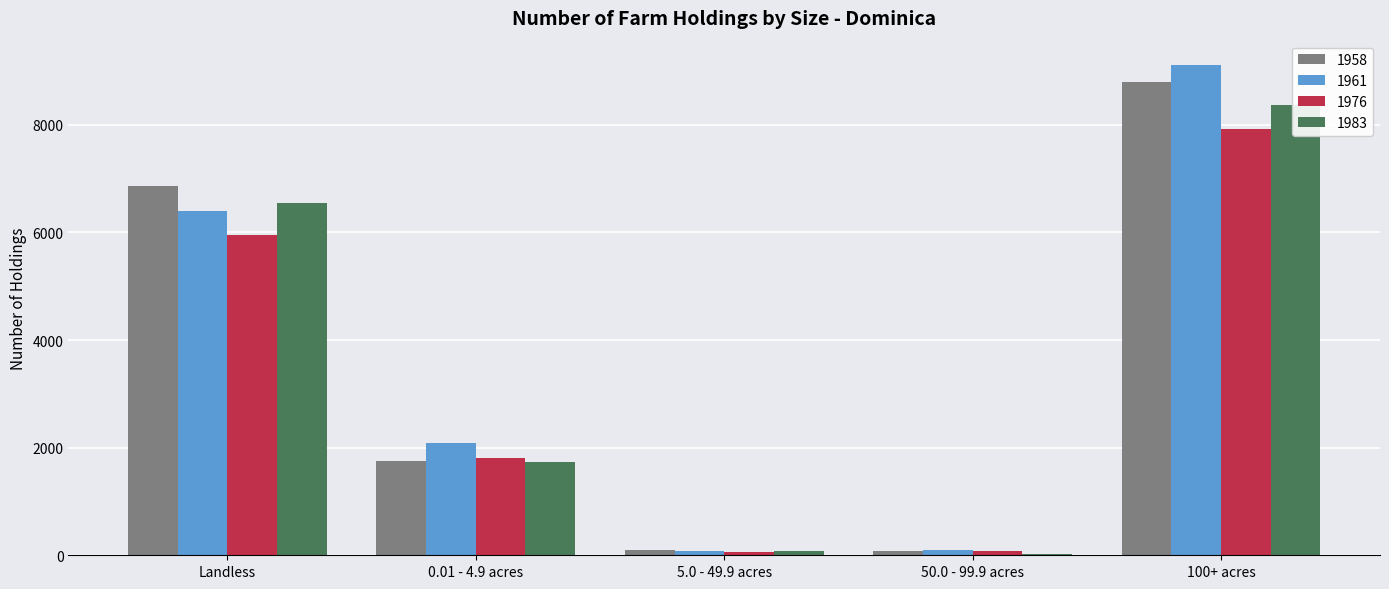

What value does the 1958 series have at 100+ acres, to the nearest 100?

8800